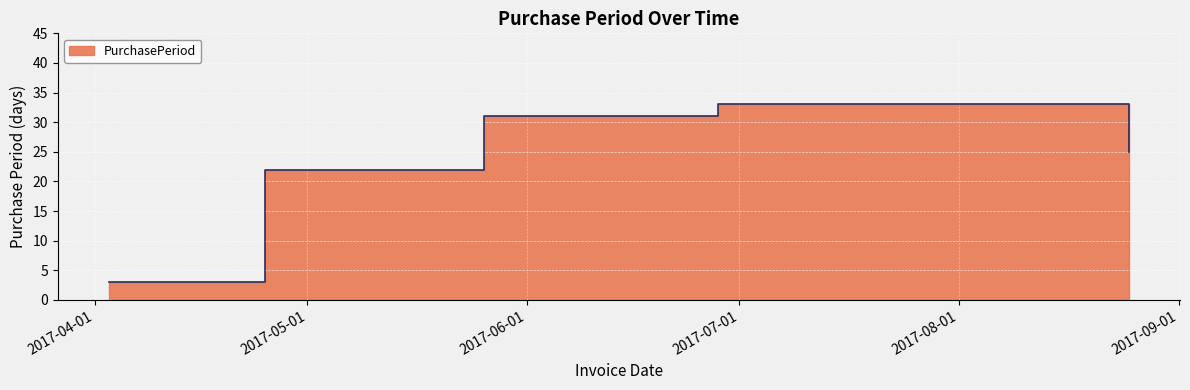

How many lines are shown in the chart?

1